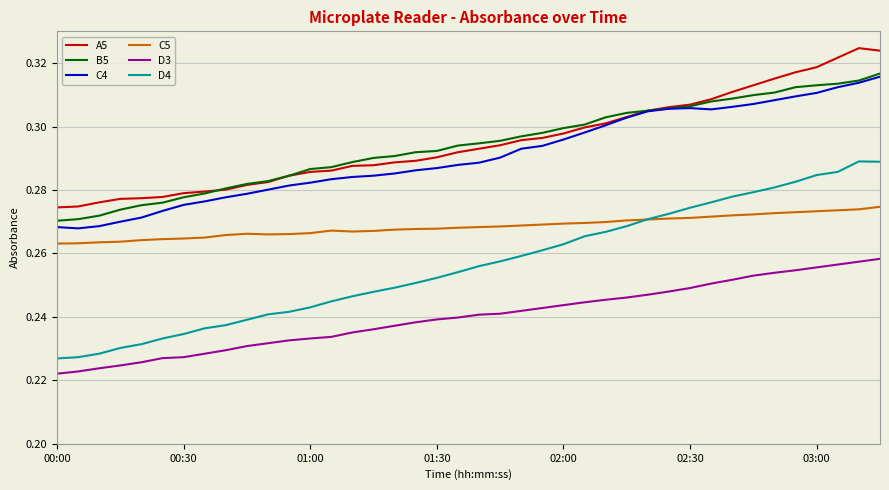

True or false: D4 and B5 cross at least once.

False